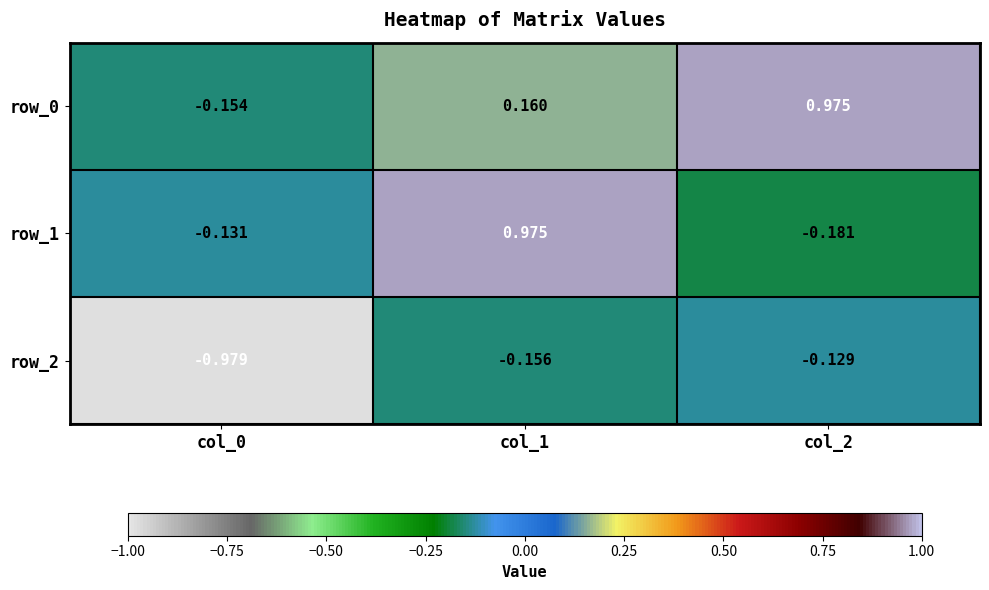

How many values in the row_0 series exceed 0?

2